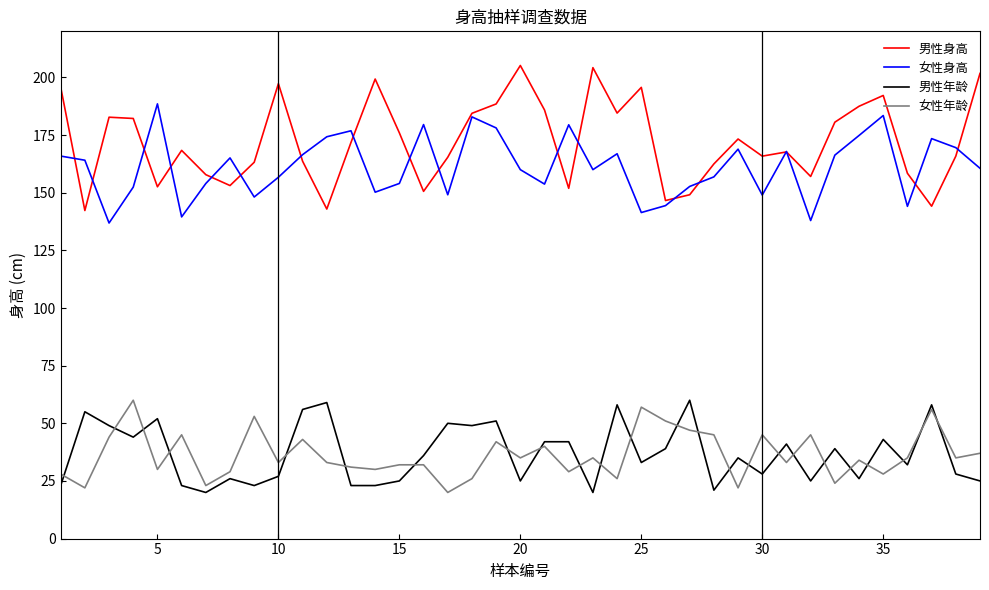

Which series has the largest total across all categories?

男性身高